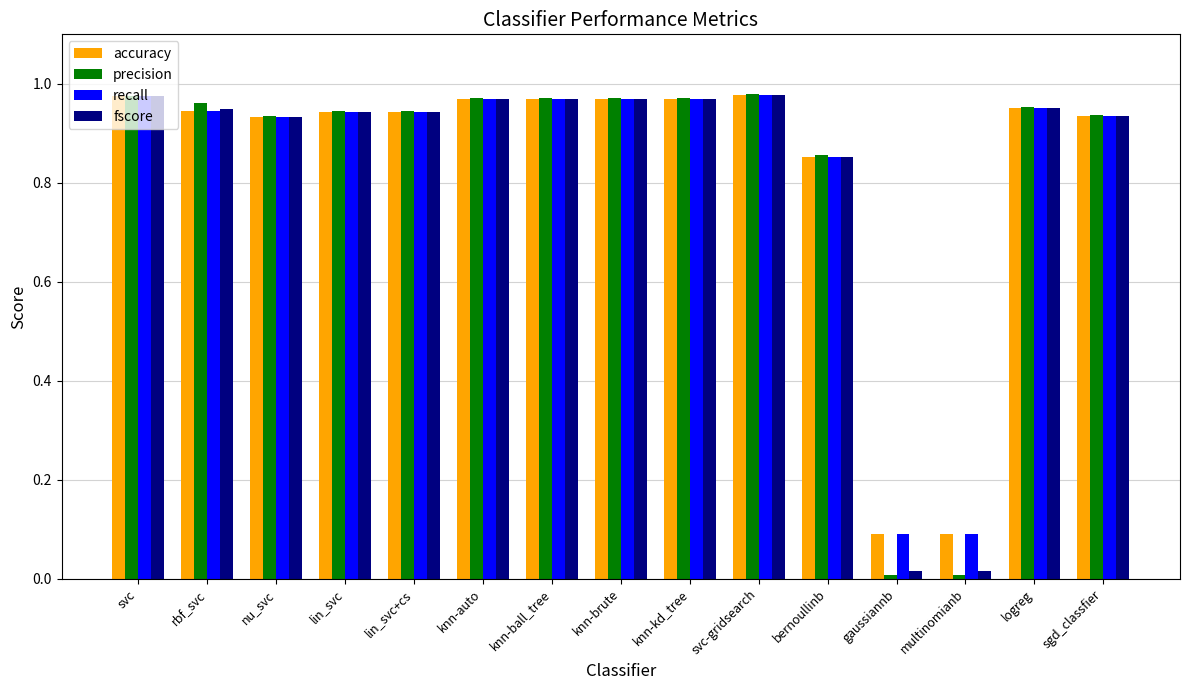

Count the number of data series in this chart.

4